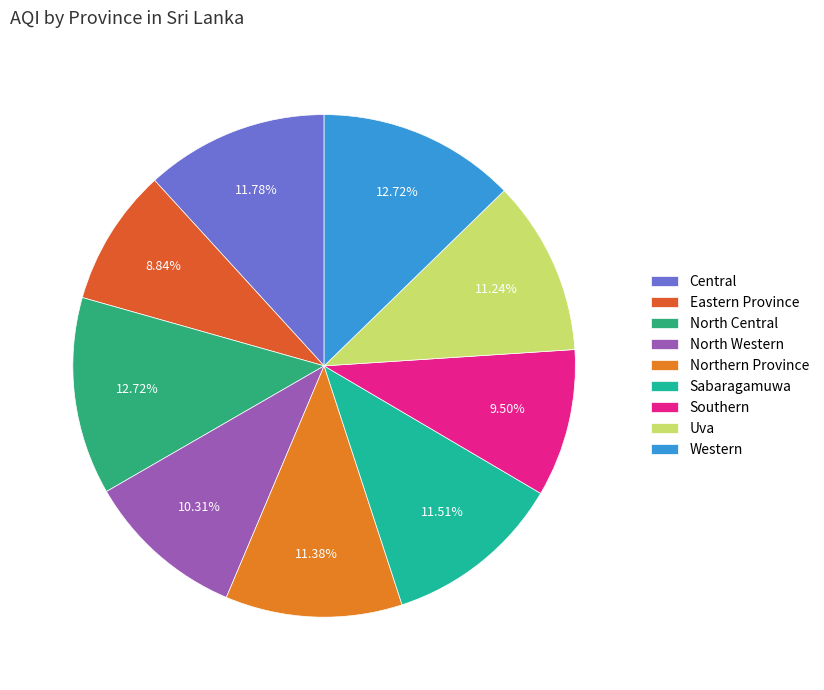

The North Western slice represents 10% of the pie. True or false?

True